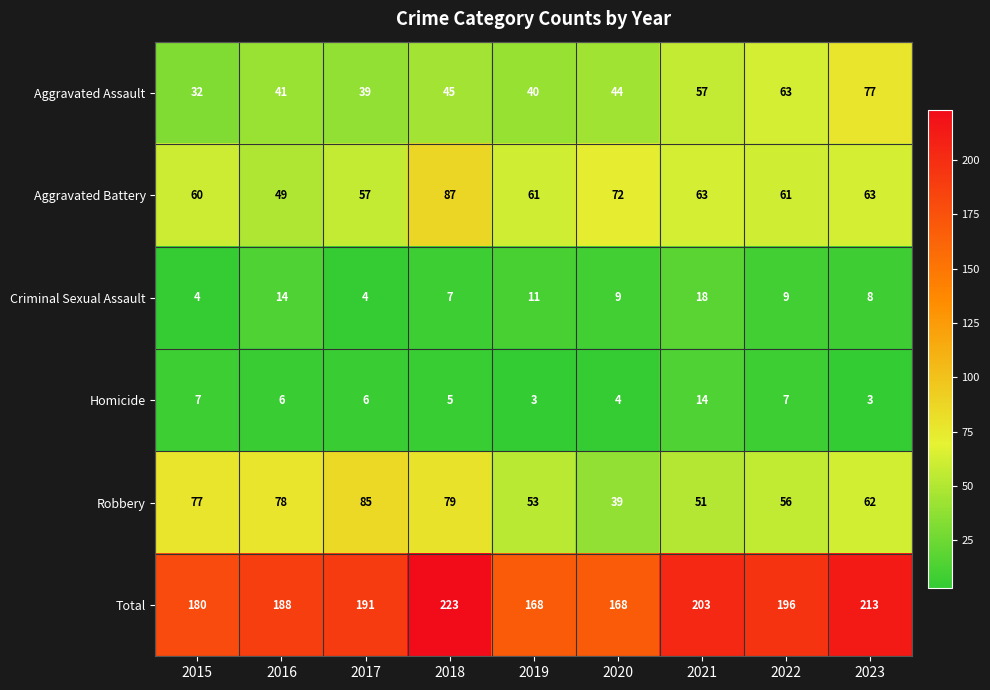

What is the sum of the Homicide values at 2017 and 2018?

11